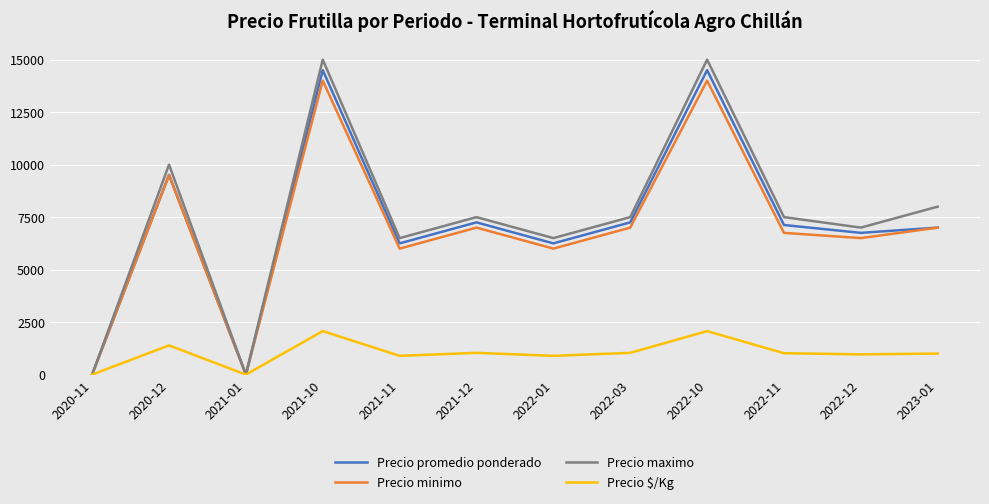

Is it true that Precio promedio ponderado equals -9390 at 2021-01?

False